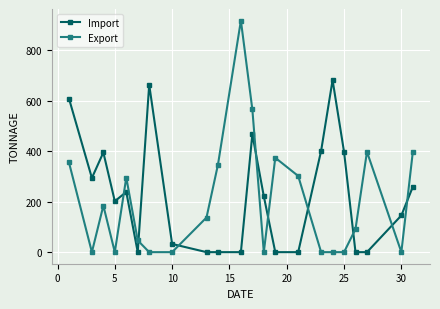

At how many categories does at least one series exceed 74?

20